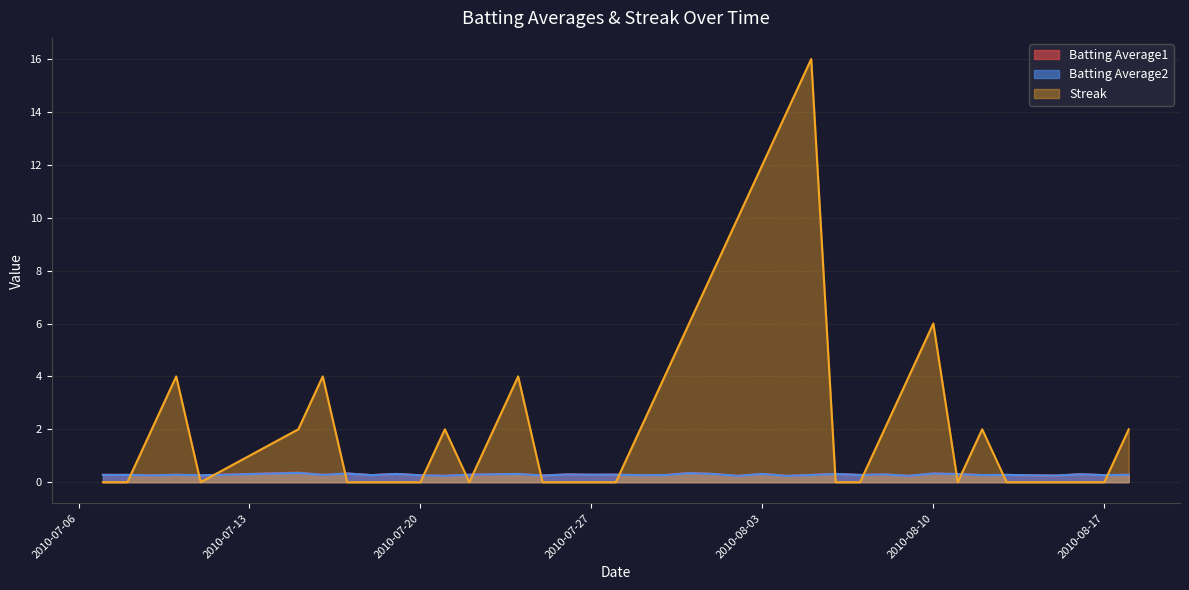

Which series has the largest total across all categories?

Streak